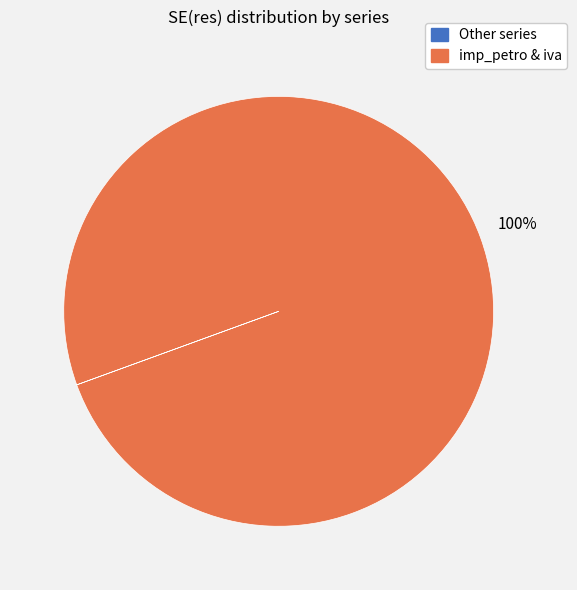

To the nearest percent, what is the average slice percentage?

50%